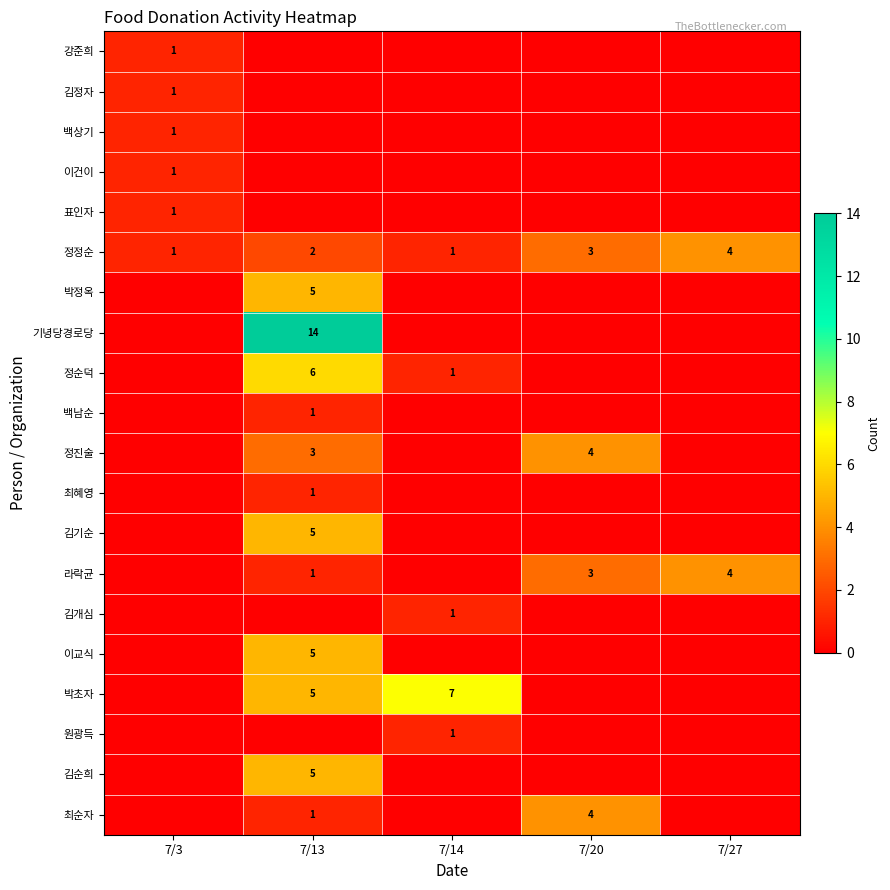

The 라락균 series shows 0 at 7/13. True or false?

False